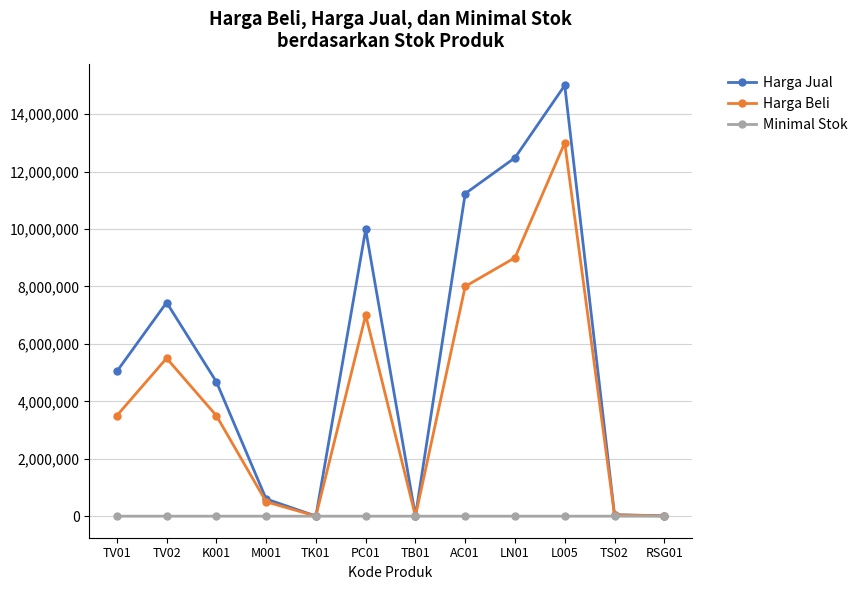

How many interior local peaks does the Harga Jual series have?

3